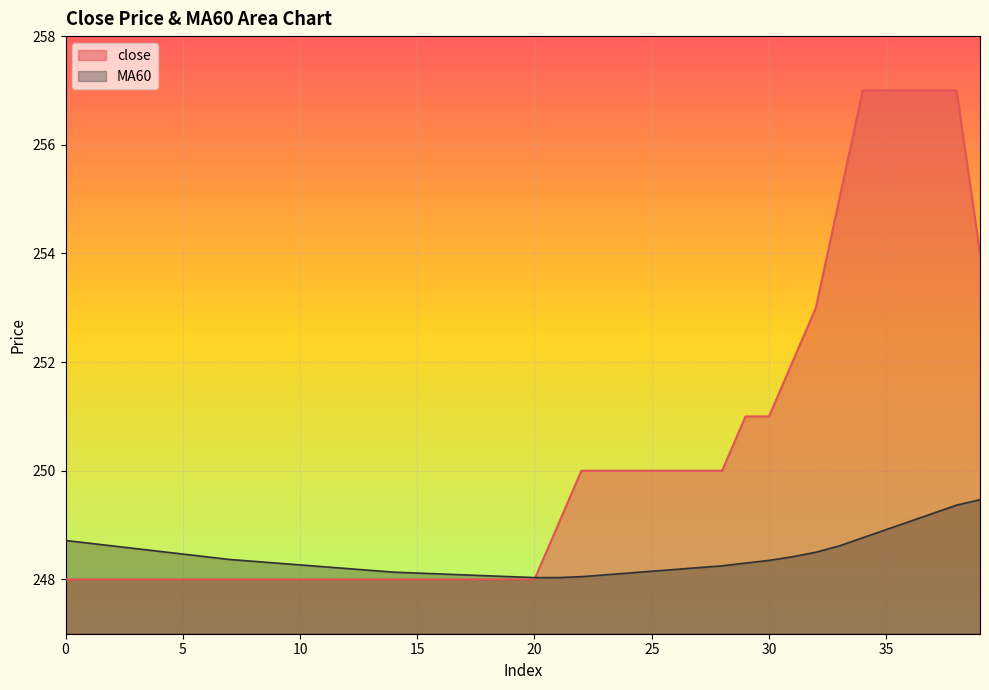

Which series changed the most between 10 and 15?

MA60